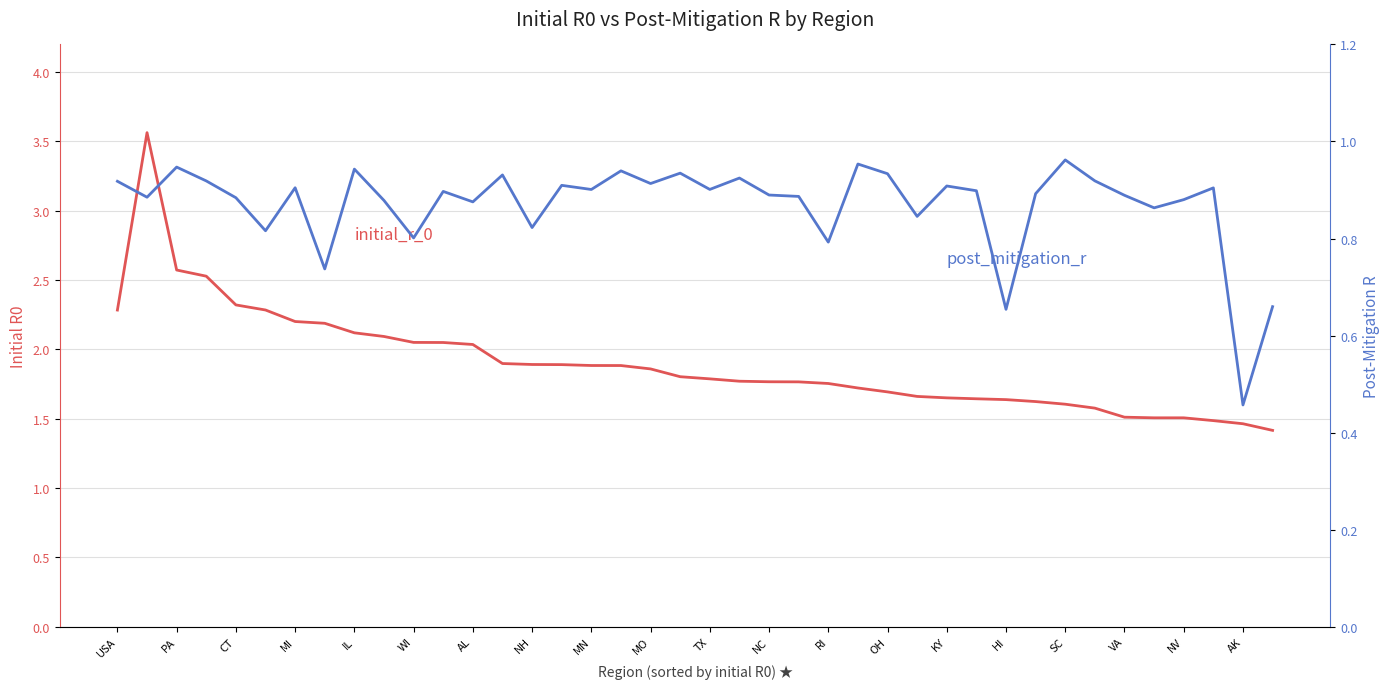

At how many categories does at least one series exceed 1?

40